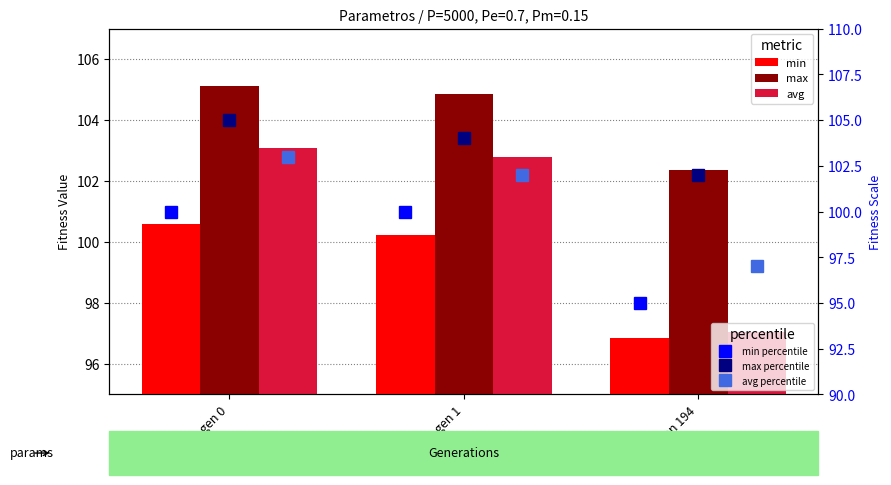

Is it true that max equals 64.1 at gen 194?

False